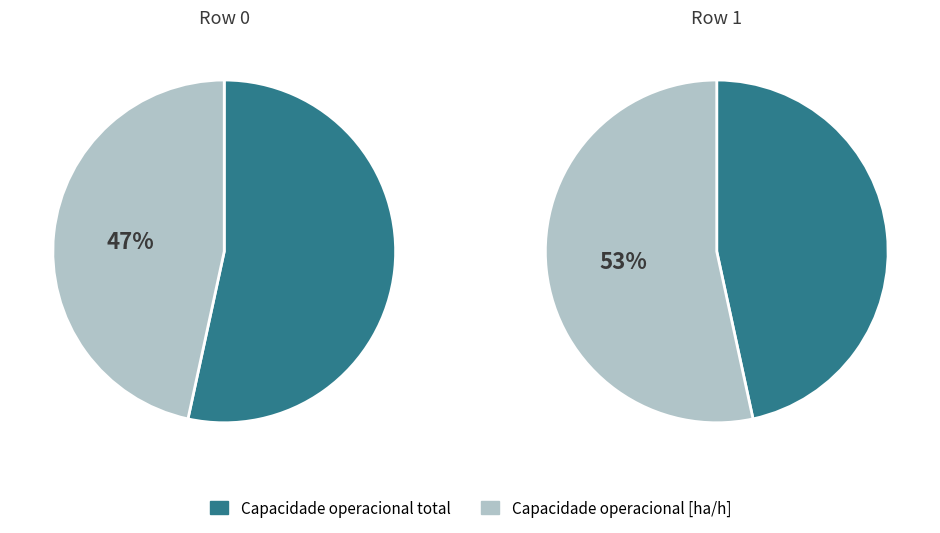

To the nearest percent, what is the combined percentage of 1 and 0?

100%